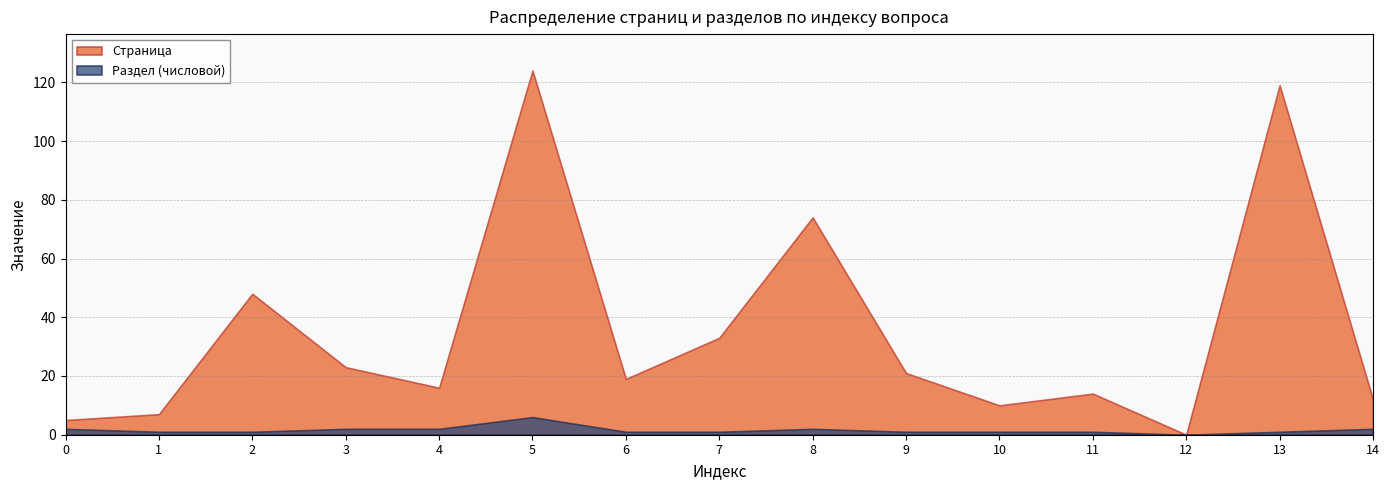

What is the value of the Страница point at the 1st from the left?

5